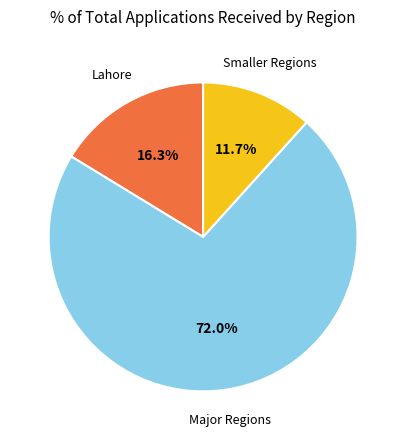

Is there any slice that represents more than half of the pie?

Yes